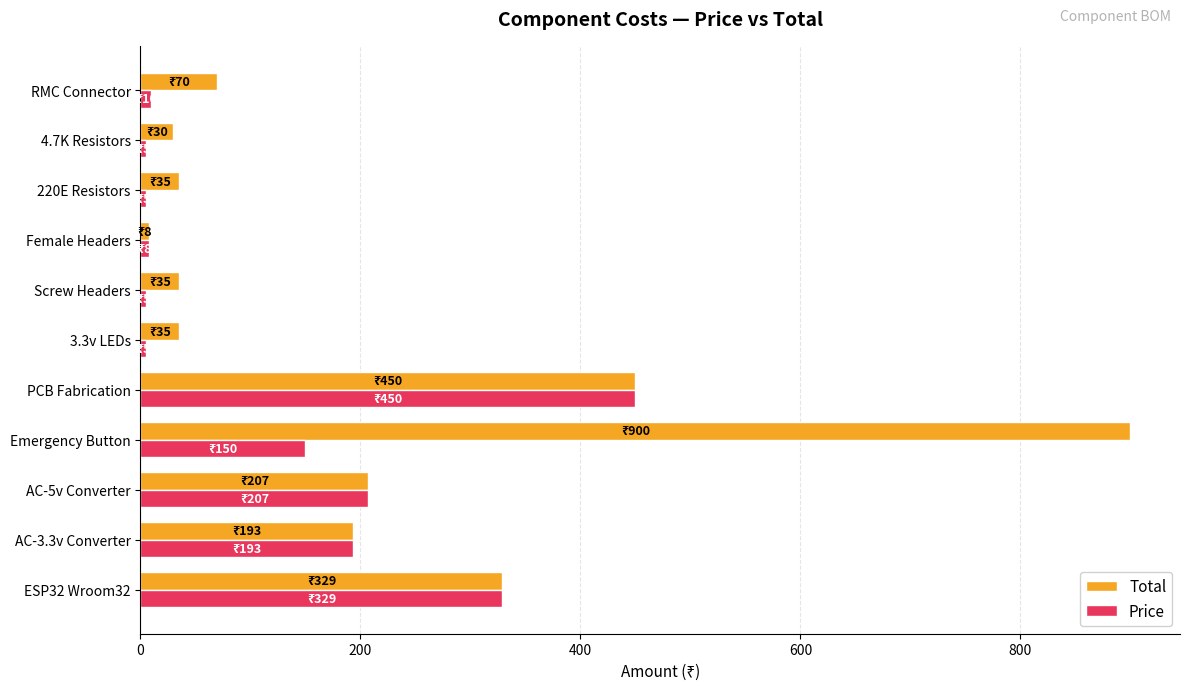

What is the smallest value displayed?

5